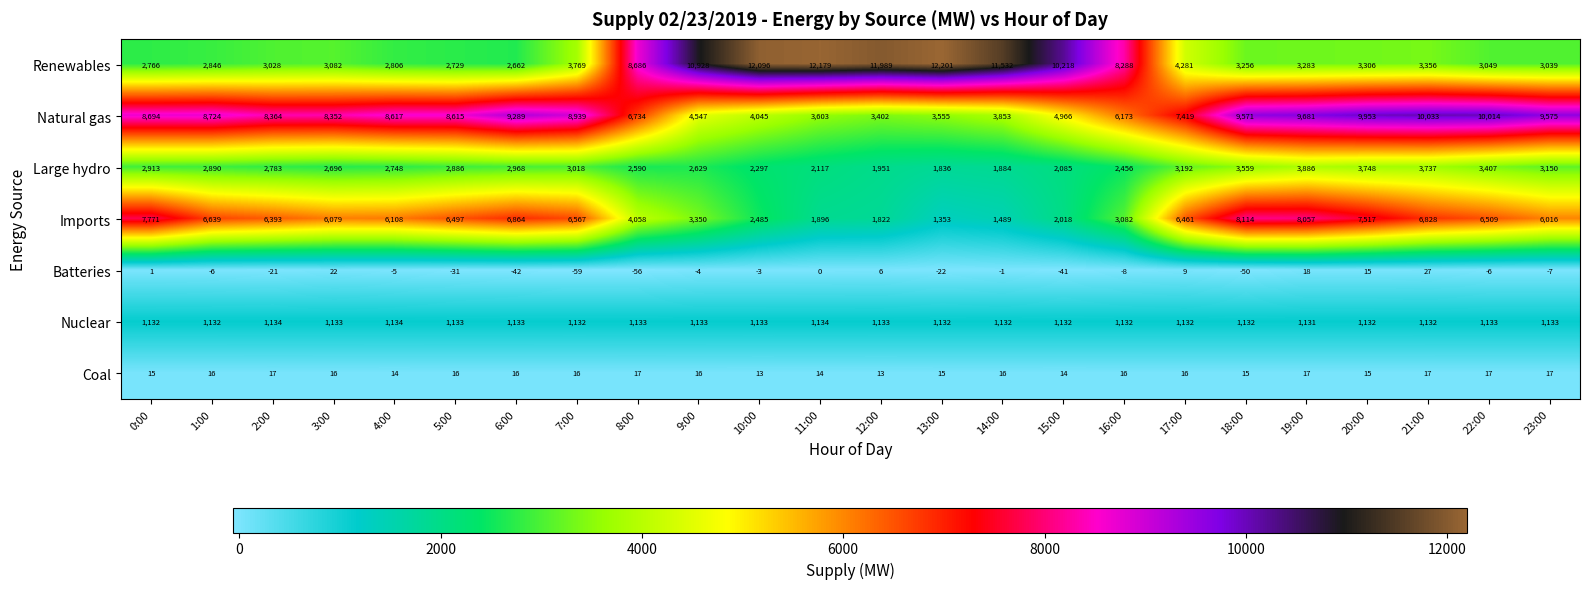

The value of Nuclear at 21:00 is 430. True or false?

False